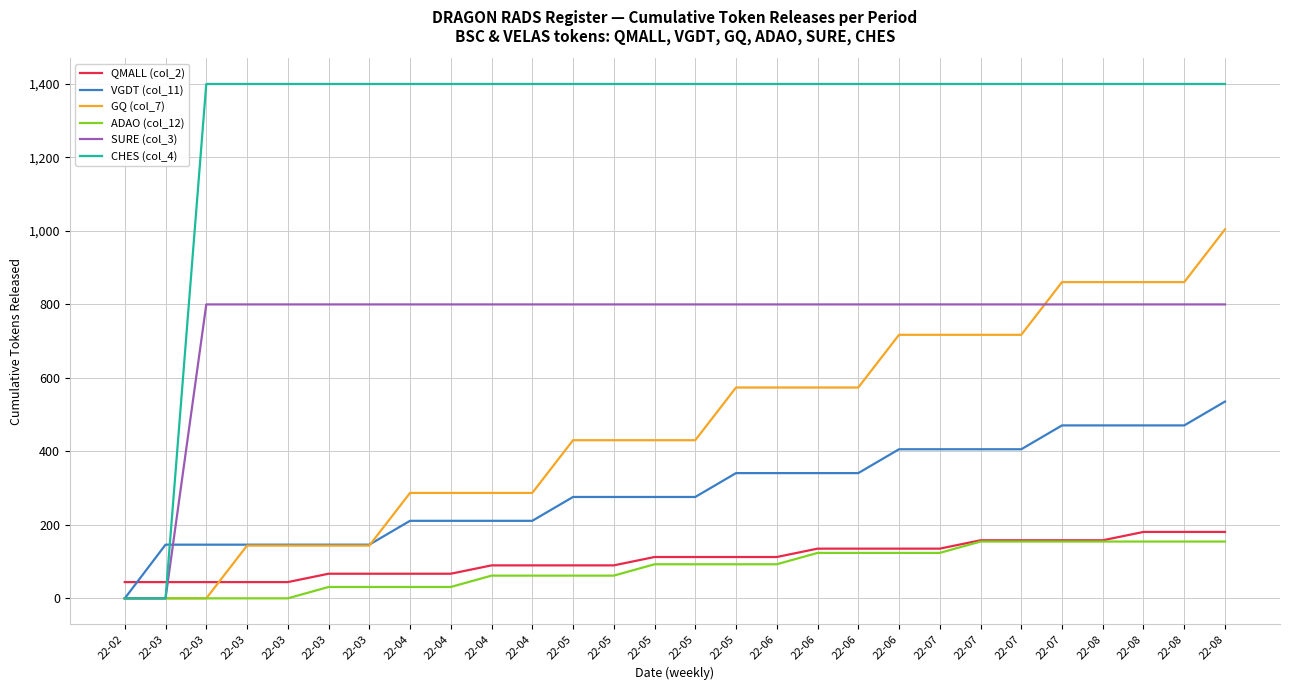

Is the value of GQ (col_7) at 22-05 greater than the value of SURE (col_3) at 22-05?

No